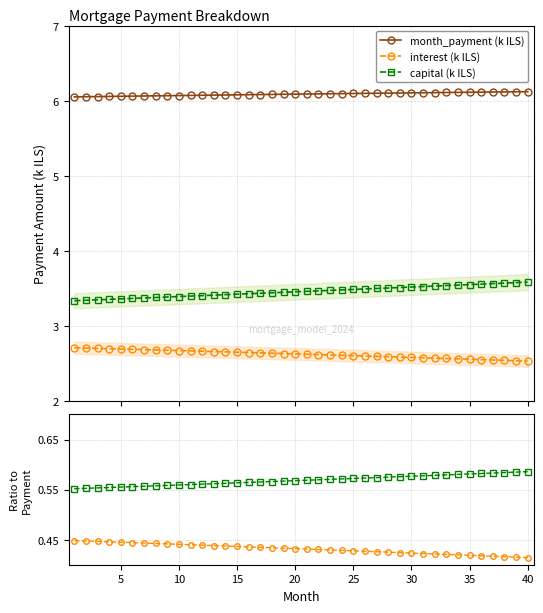

True or false: month_payment (k ILS) and interest (k ILS) cross at least once.

False